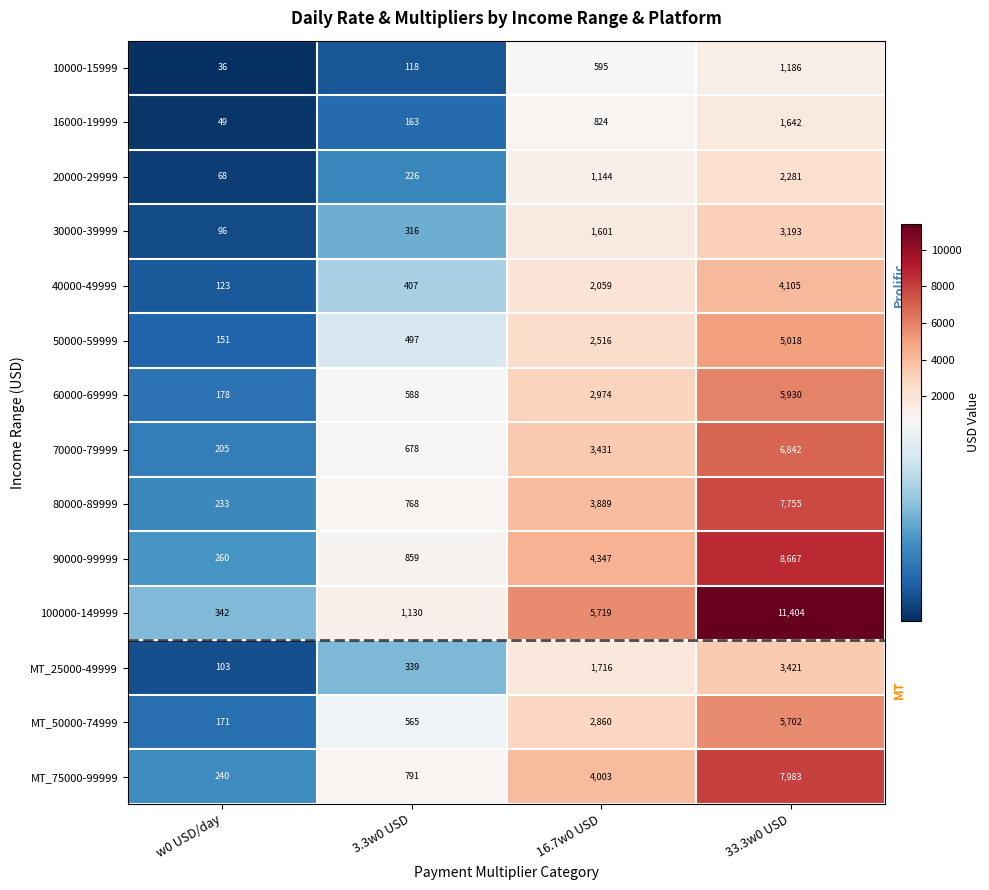

What is the average value of the 80000-89999 series?

3161